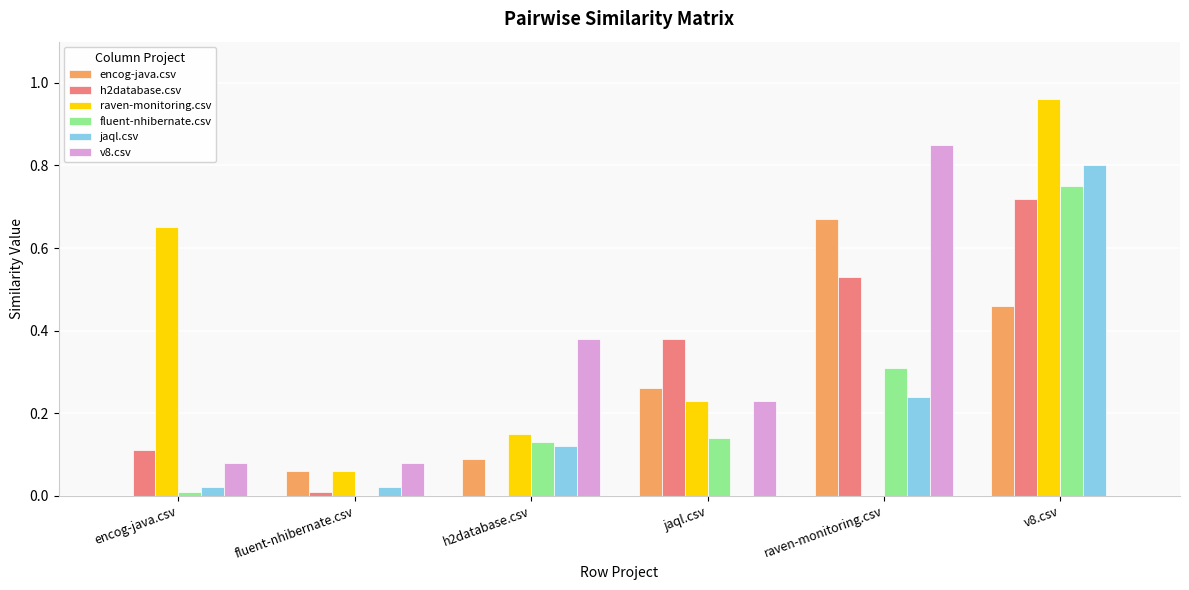

Is the value of encog-java.csv at h2database.csv greater than the value of h2database.csv at raven-monitoring.csv?

No